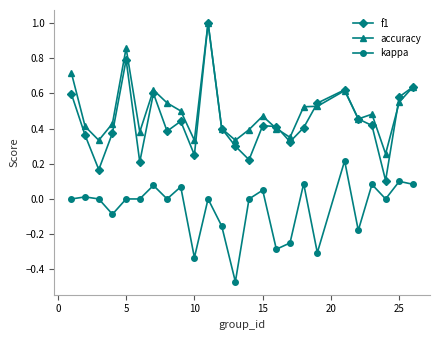

What is the greatest value displayed?

1.0